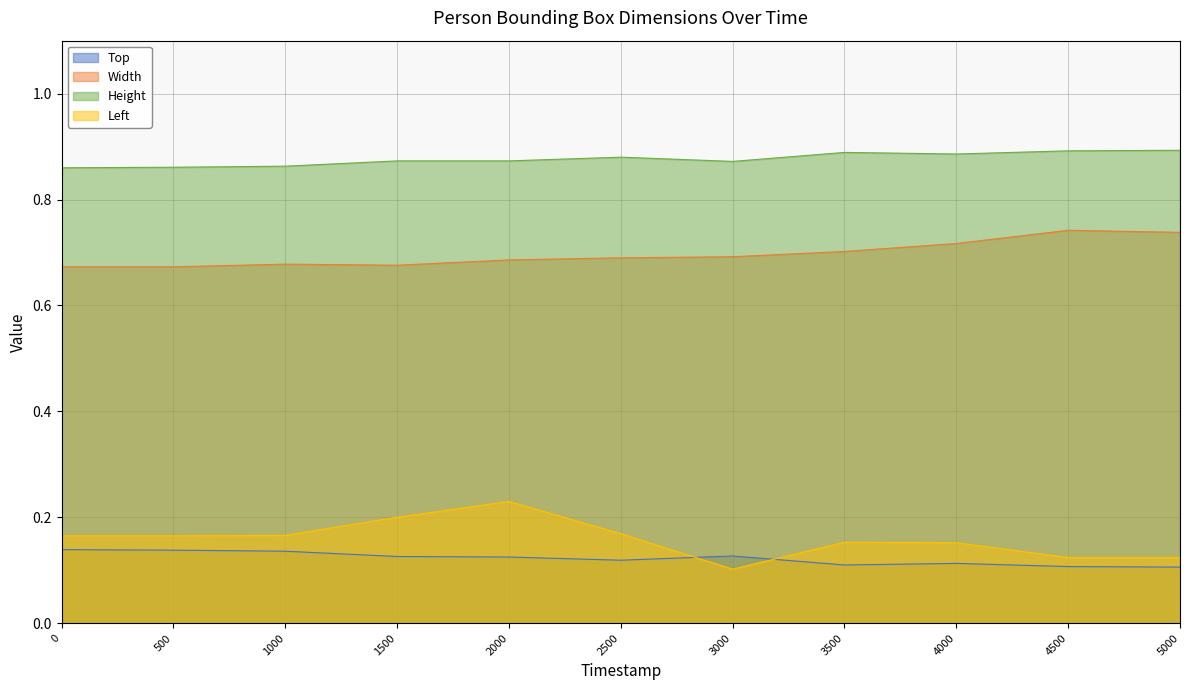

Count the number of categories in the chart.

11